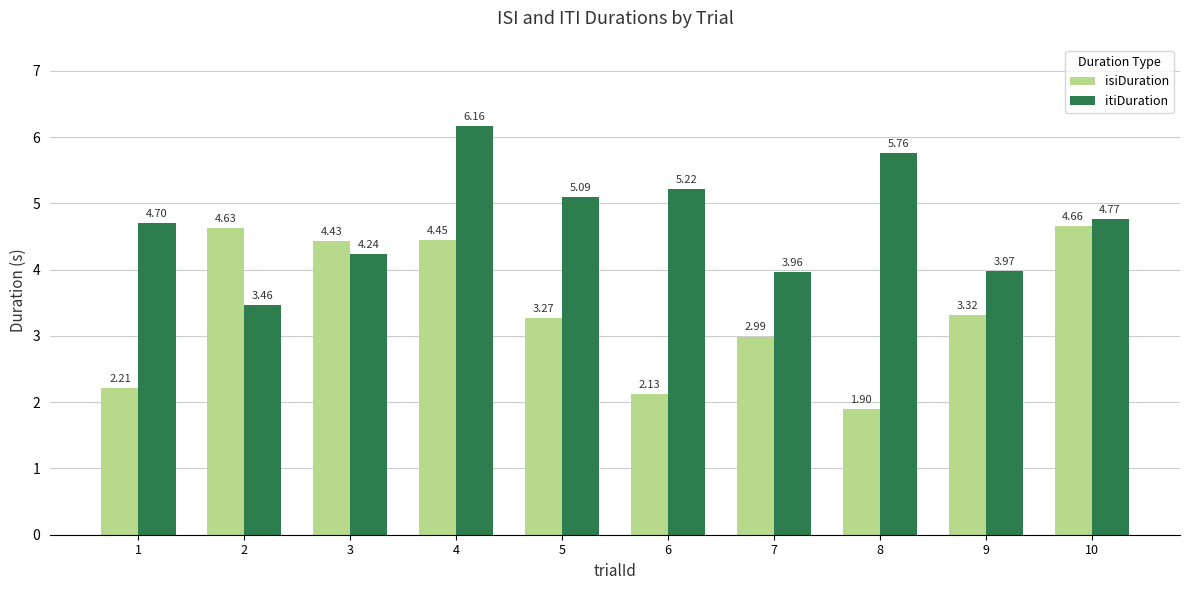

Rank the series by their average value, from lowest to highest.

isiDuration, itiDuration